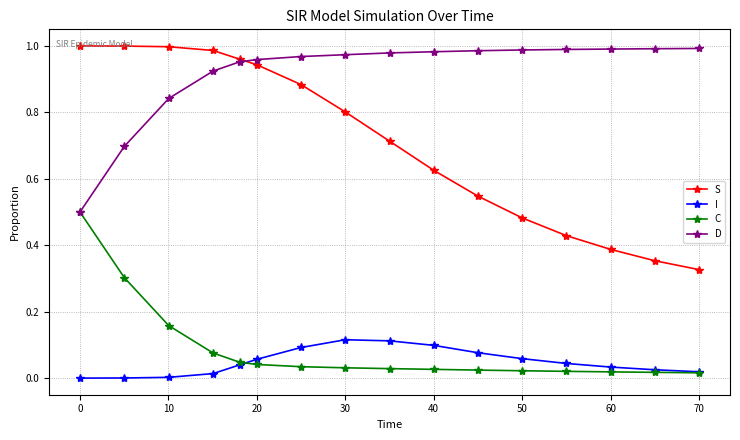

Which series has the widest spread of values?

S